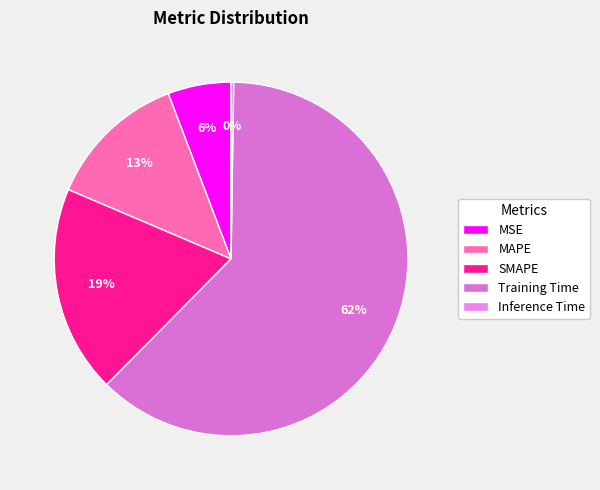

Rank the categories by value from lowest to highest.

Inference Time, MSE, MAPE, SMAPE, Training Time